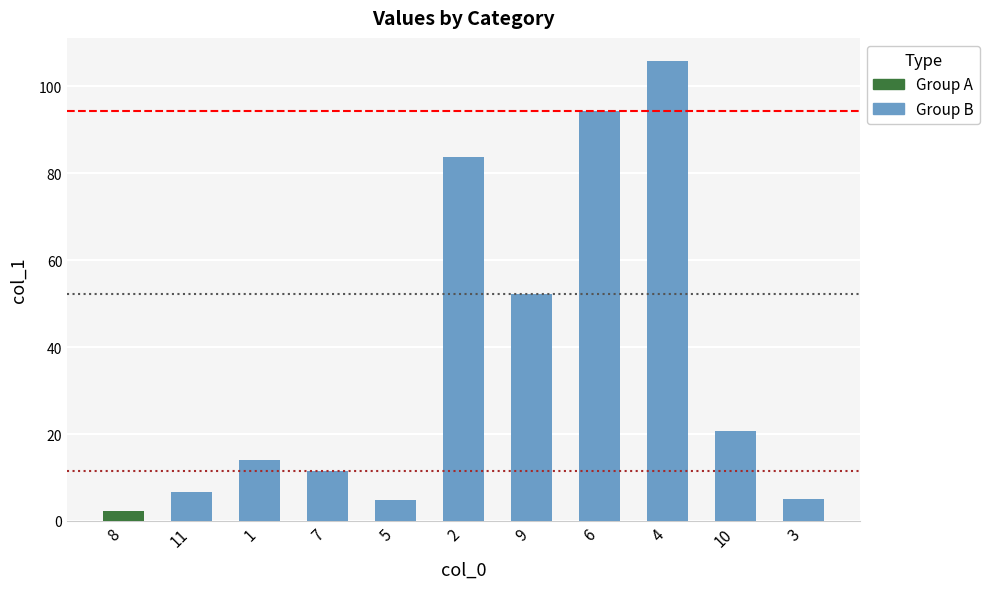

What is the difference between the maximum and minimum values?

103.6